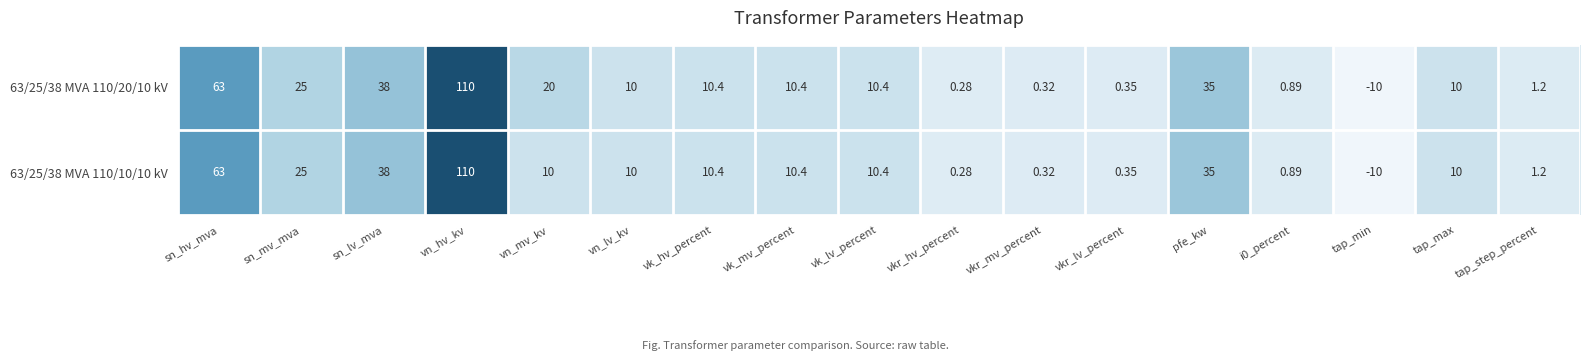

At which label is 63/25/38 MVA 110/10/10 kV closest to 50?

sn_lv_mva